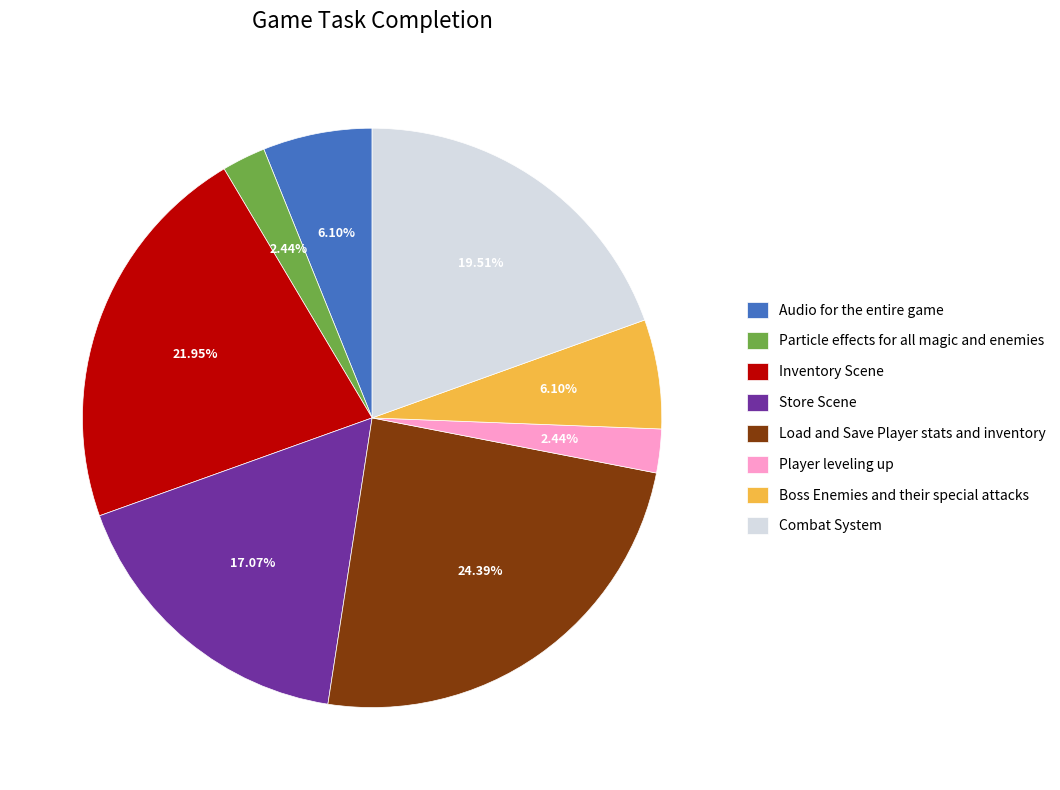

Count the number of slices in the pie.

8